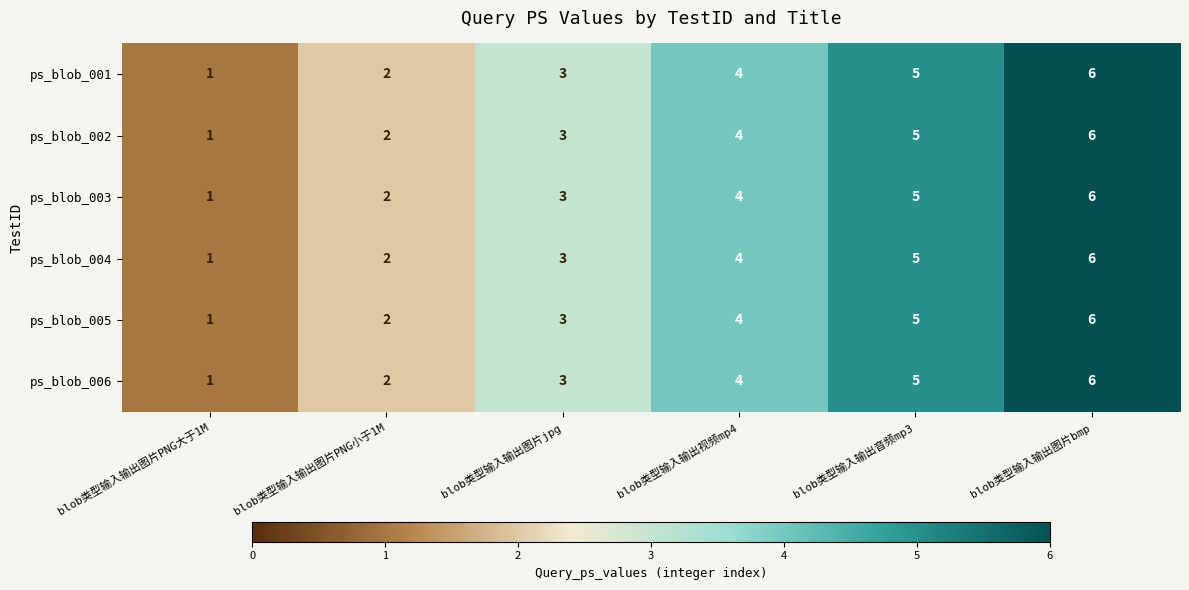

What is the greatest value displayed?

6